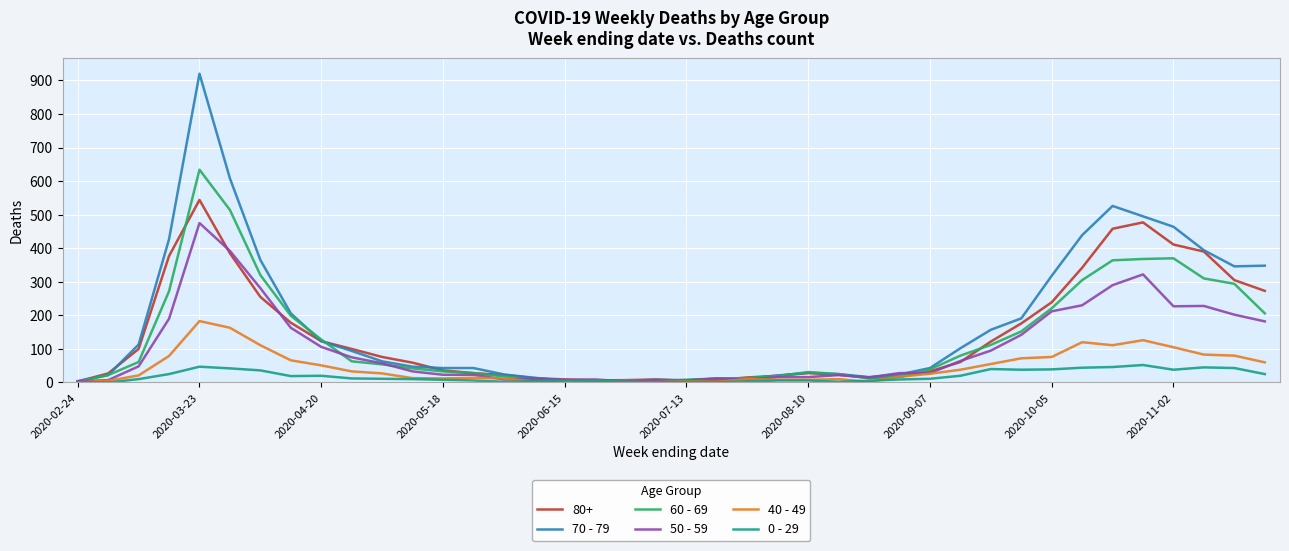

True or false: 70 - 79 has more than 1 interior local peaks.

True